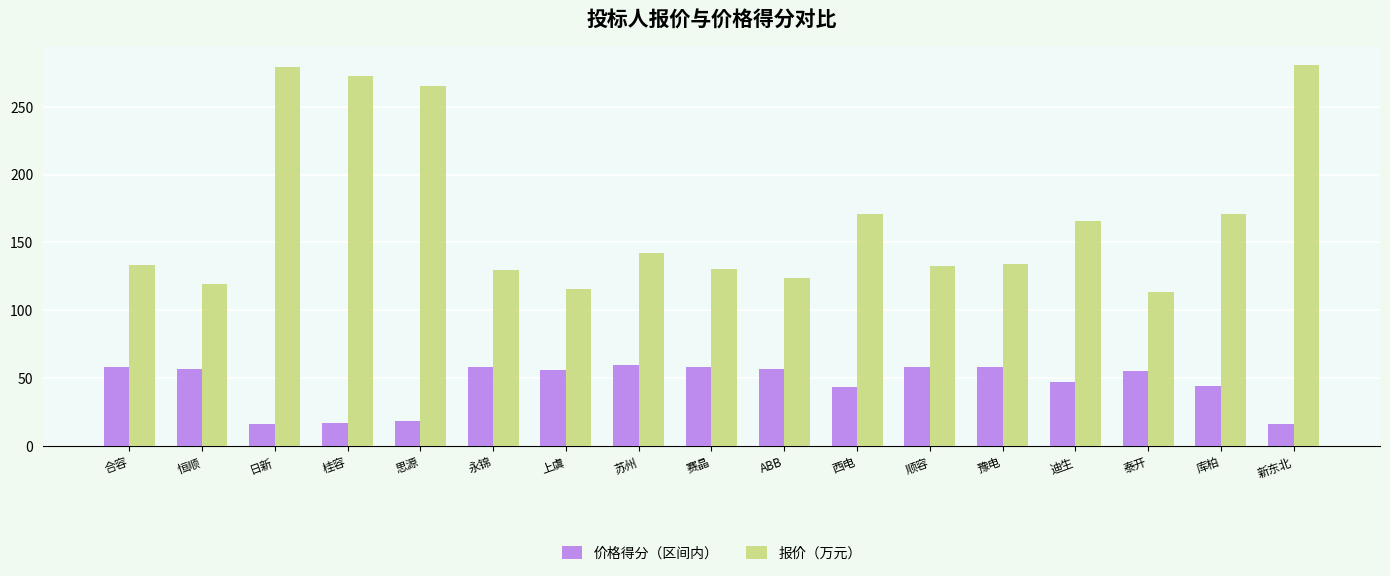

At how many categories does at least one series exceed 155?

7